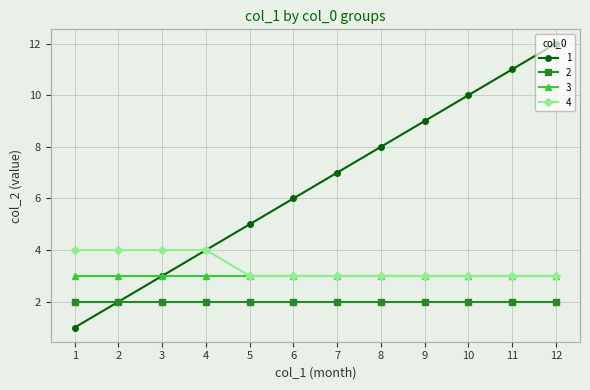

True or false: 2 and 4 intersect in this chart.

False